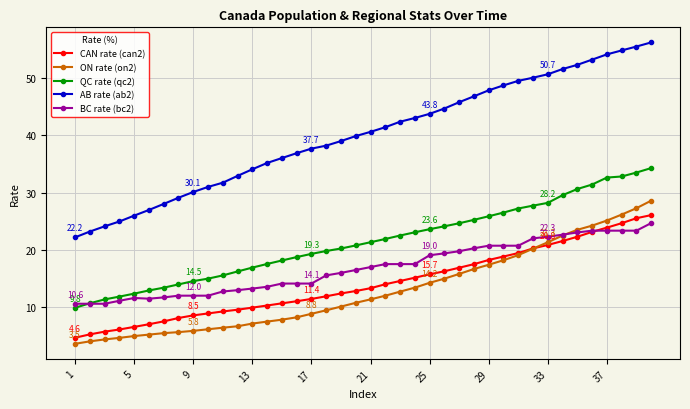

Which series has the largest range (max minus min)?

AB rate (ab2)